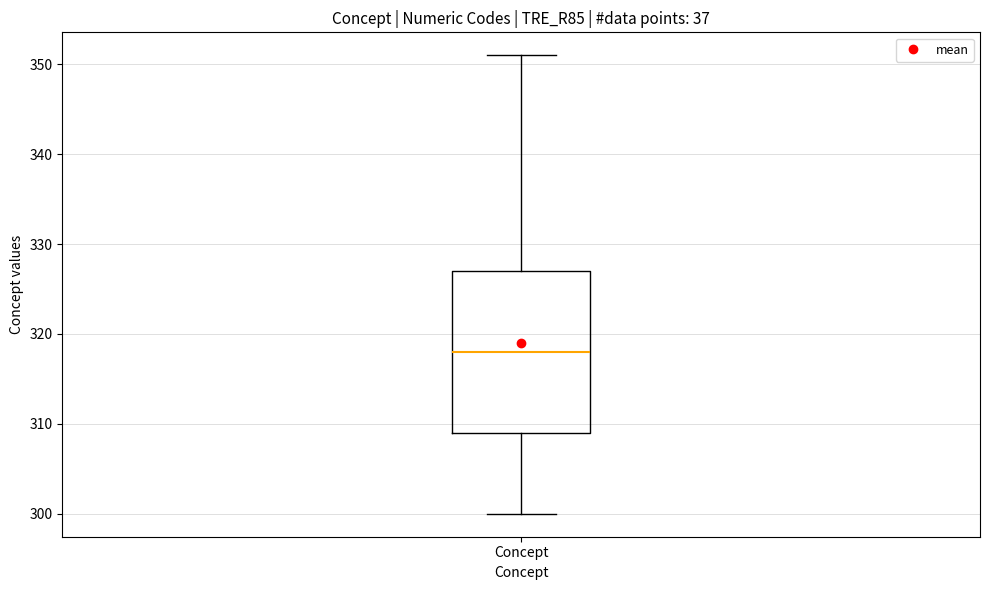

Where is the lower edge of the box for Concept on the y-axis? The values are not printed on the chart, so give them approximately, as read against the axis.

309